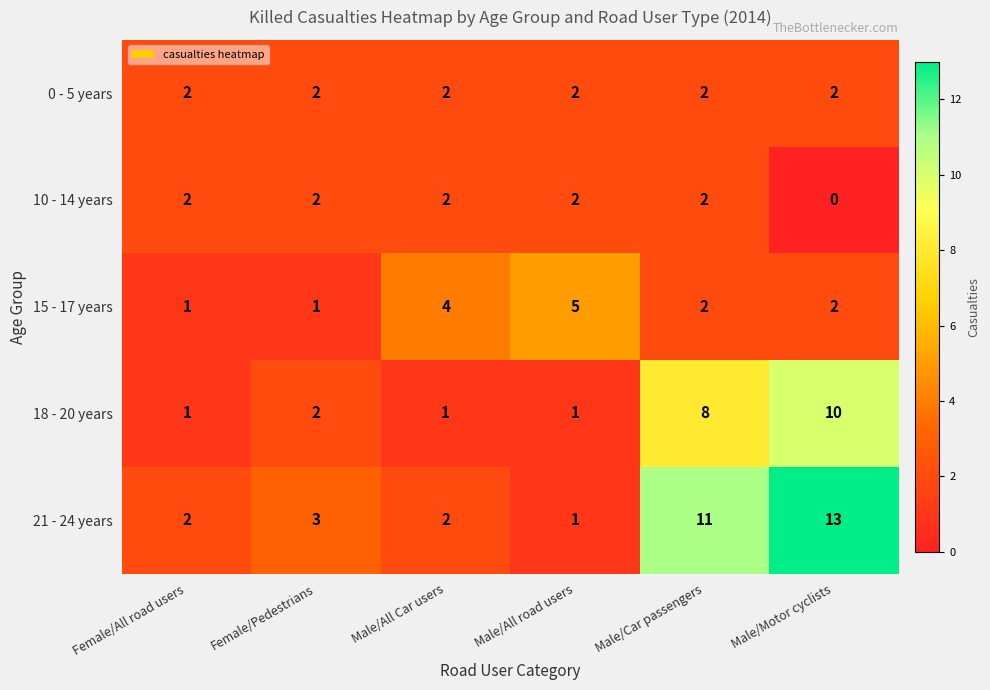

Count the number of data series in this chart.

5